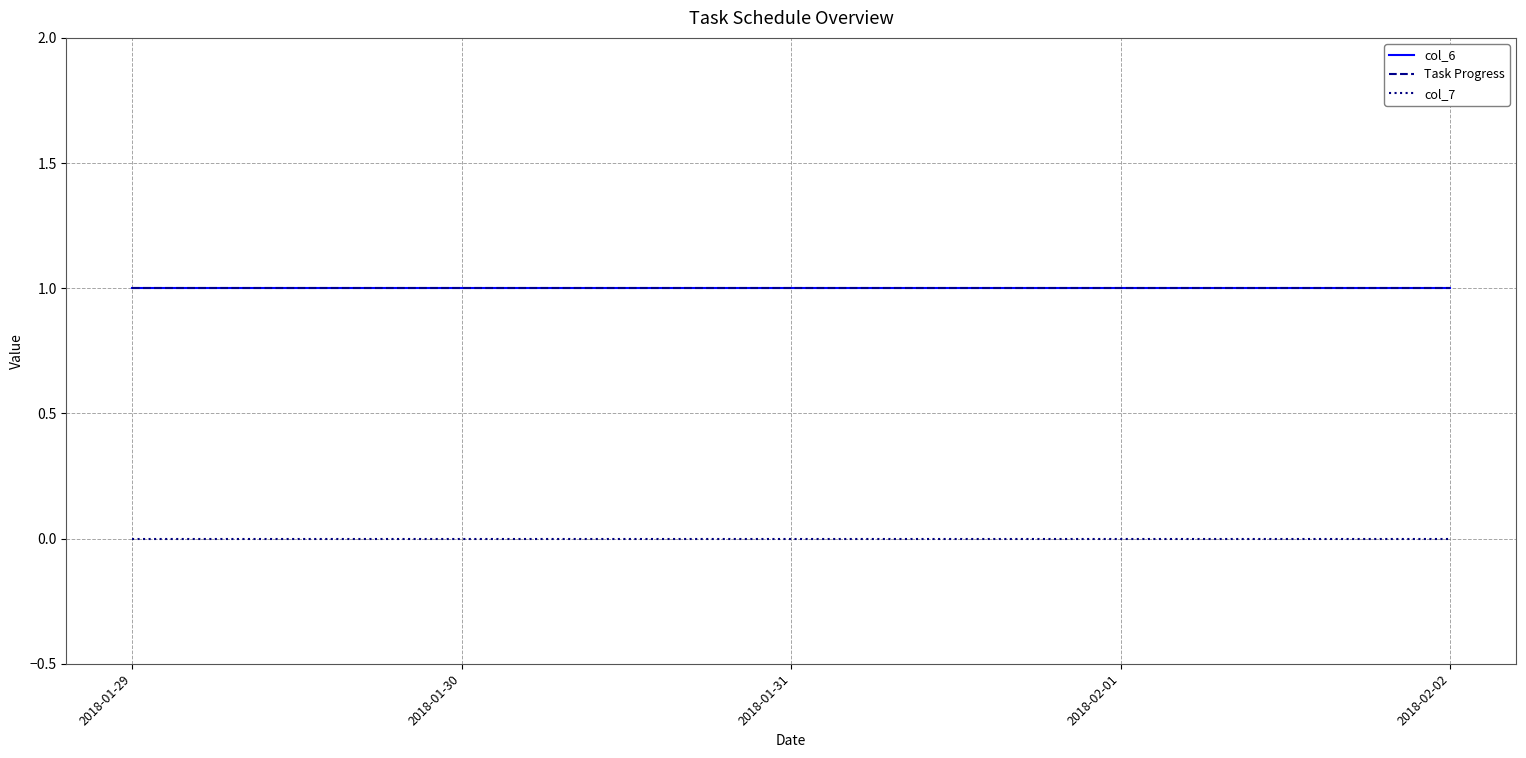

At which category is the sum across all series the highest?

2018-01-29